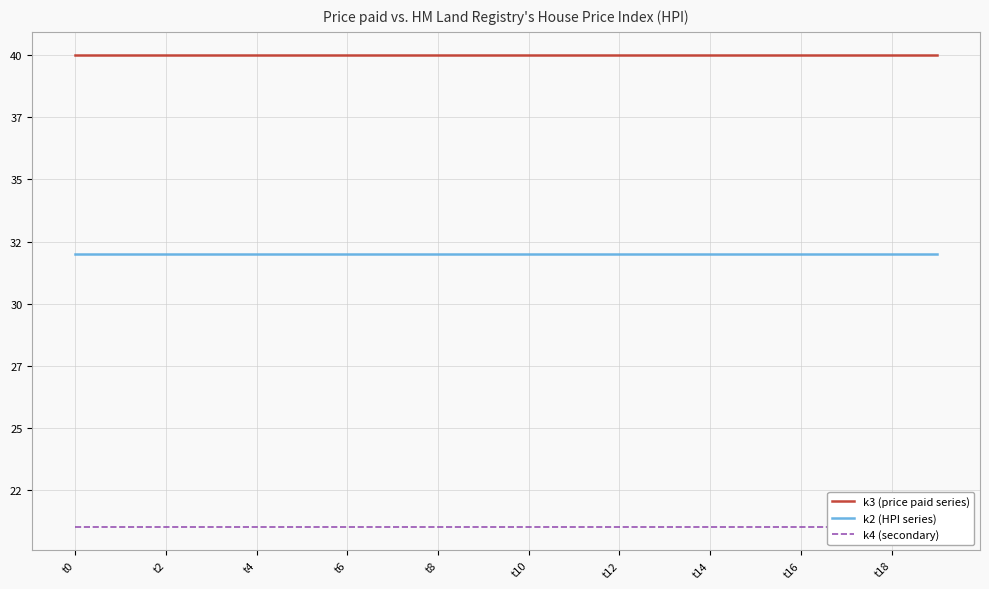

What is the average value of the k3 (price paid series) series?

40